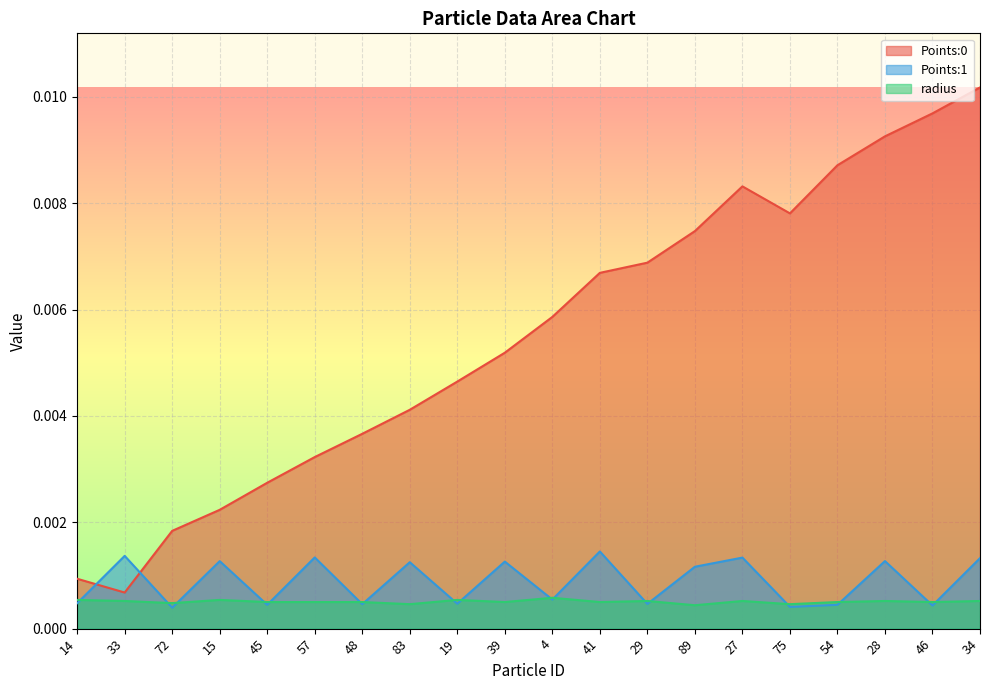

True or false: Points:1 and Points:0 intersect in this chart.

True